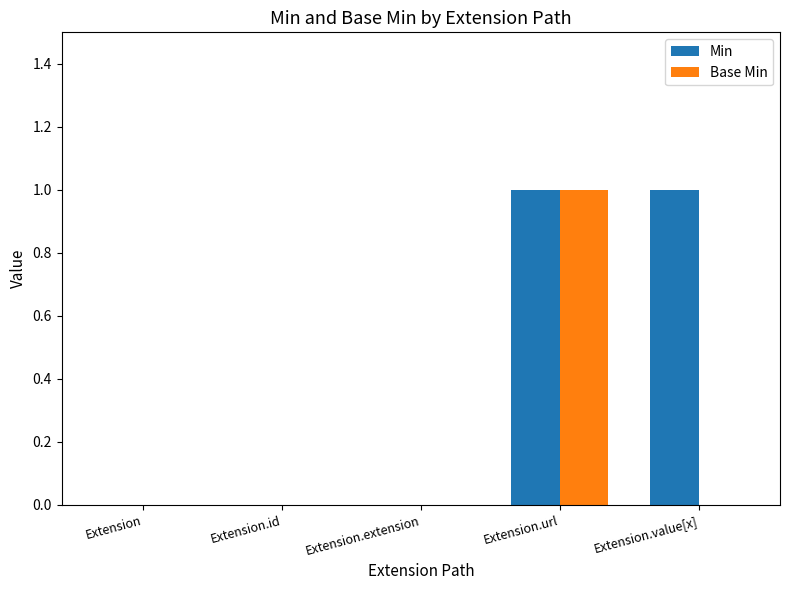

True or false: Base Min has a value of 1 at Extension.extension.

False